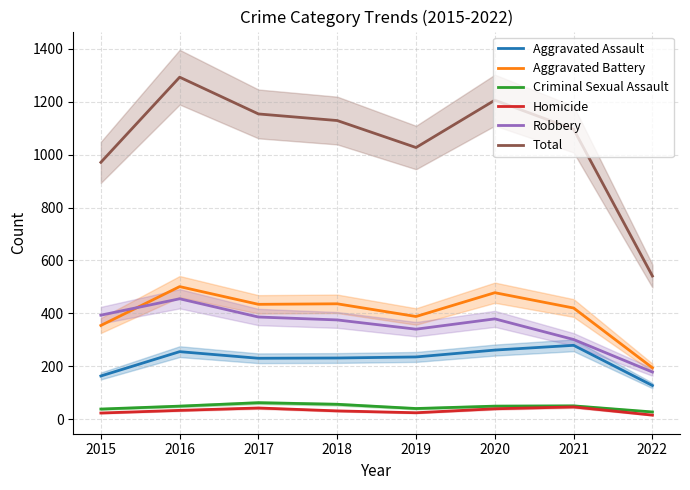

Does the chart have visible grid lines?

Yes